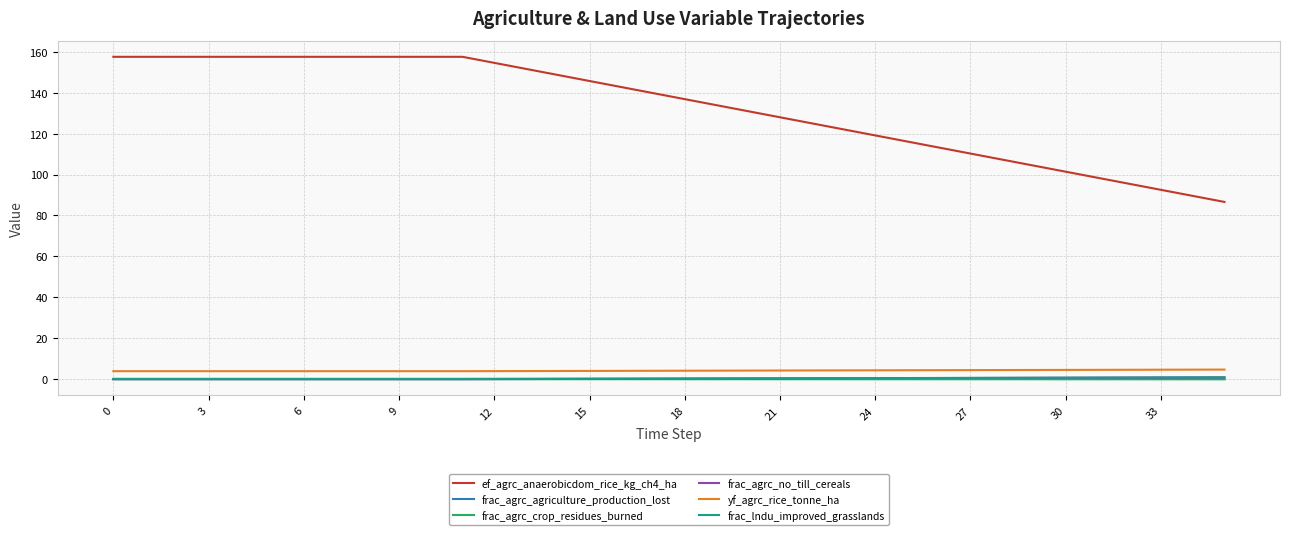

What is the difference between the second highest and minimum values in the yf_agrc_rice_tonne_ha series?

0.8